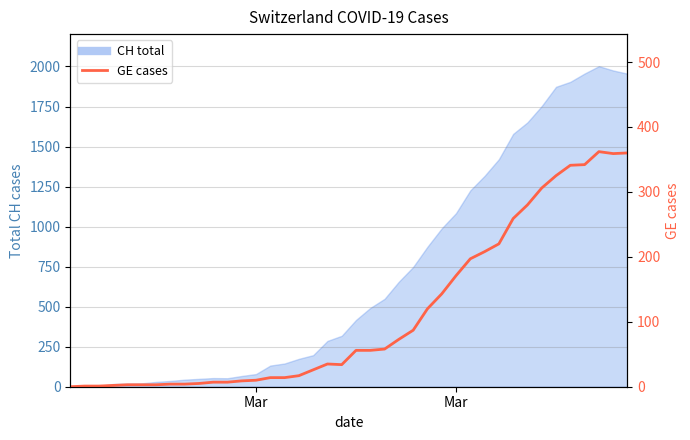

Is it true that the value at 24 is 128?

False